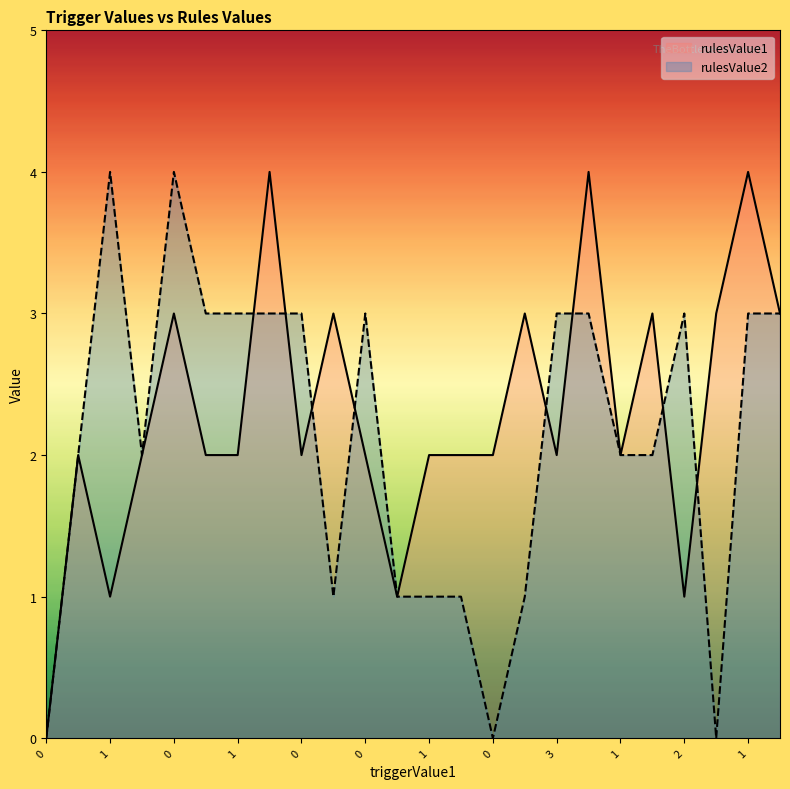

Between 0 and 2, which series saw the biggest shift?

rulesValue2